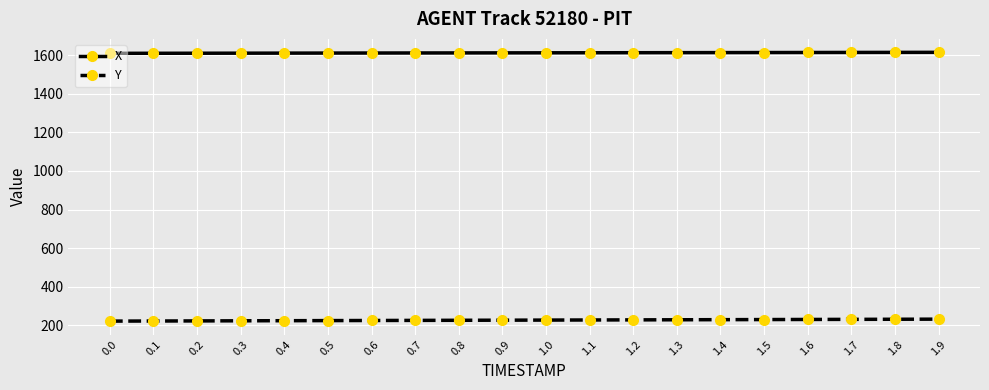

What is the average value of the X series?

1611.4